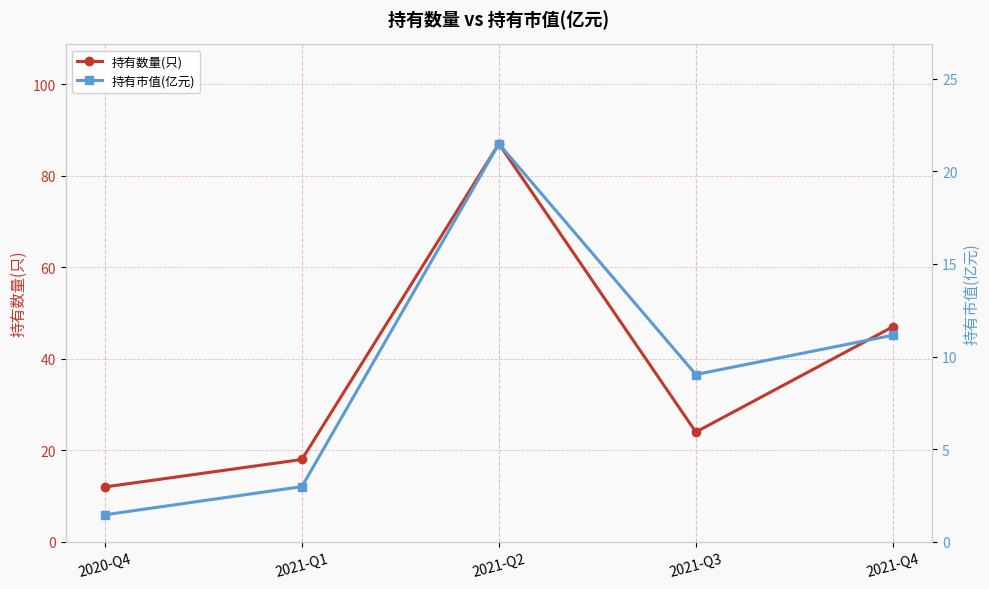

What are all the series names shown in the legend?

持有数量(只), 持有市值(亿元)